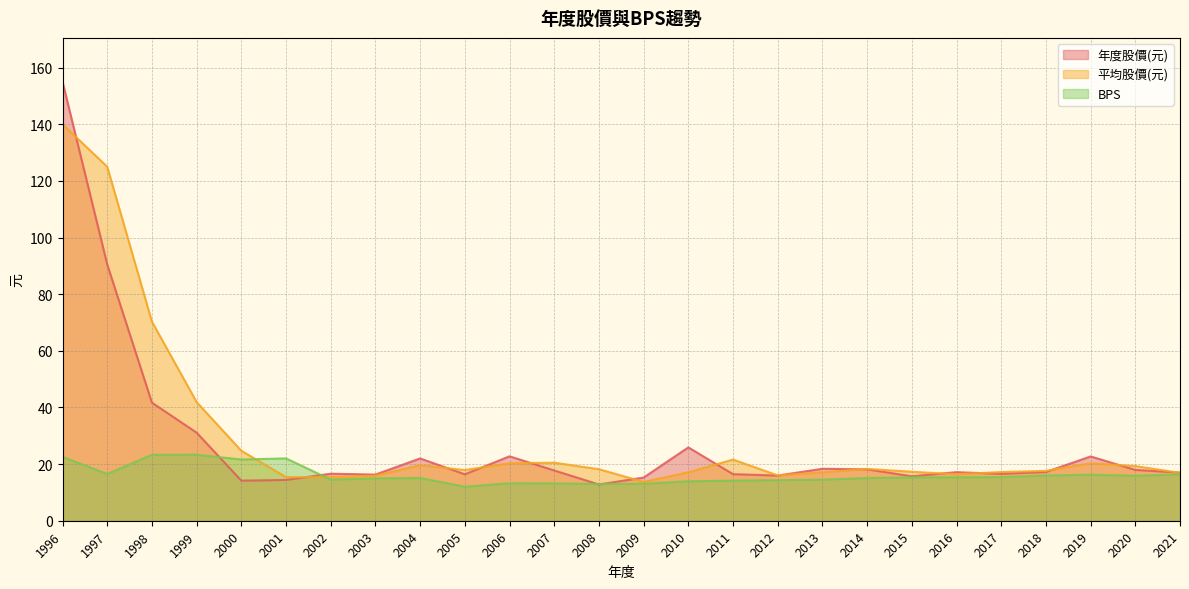

Does the chart display data point markers on the line(s)?

No